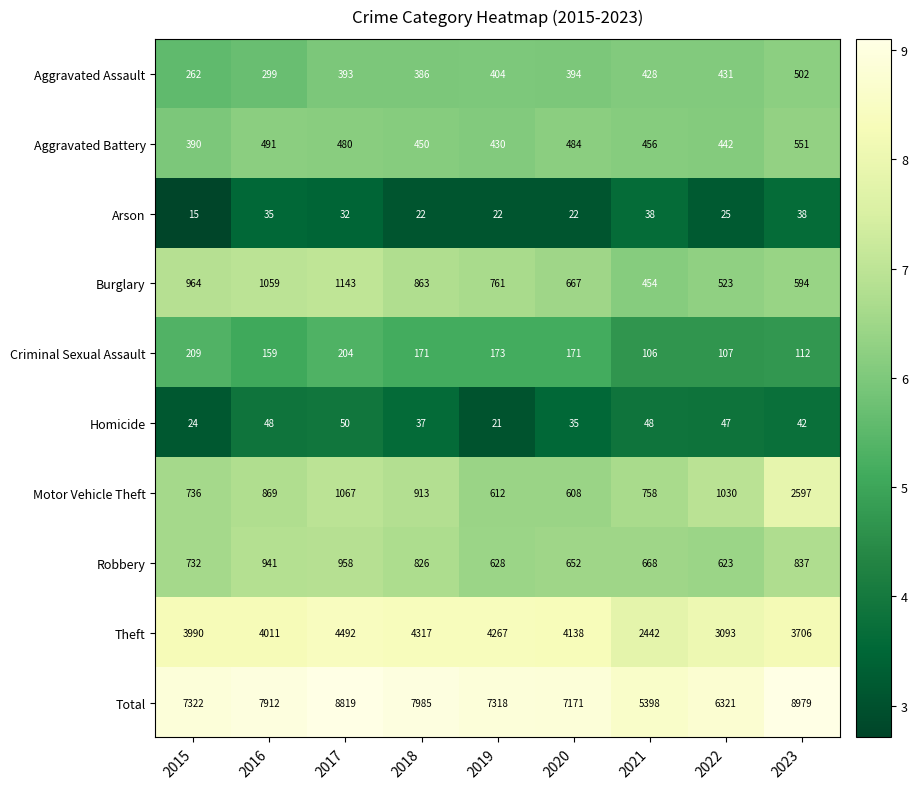

Between 2016 and 2023, which series saw the biggest shift?

Motor Vehicle Theft